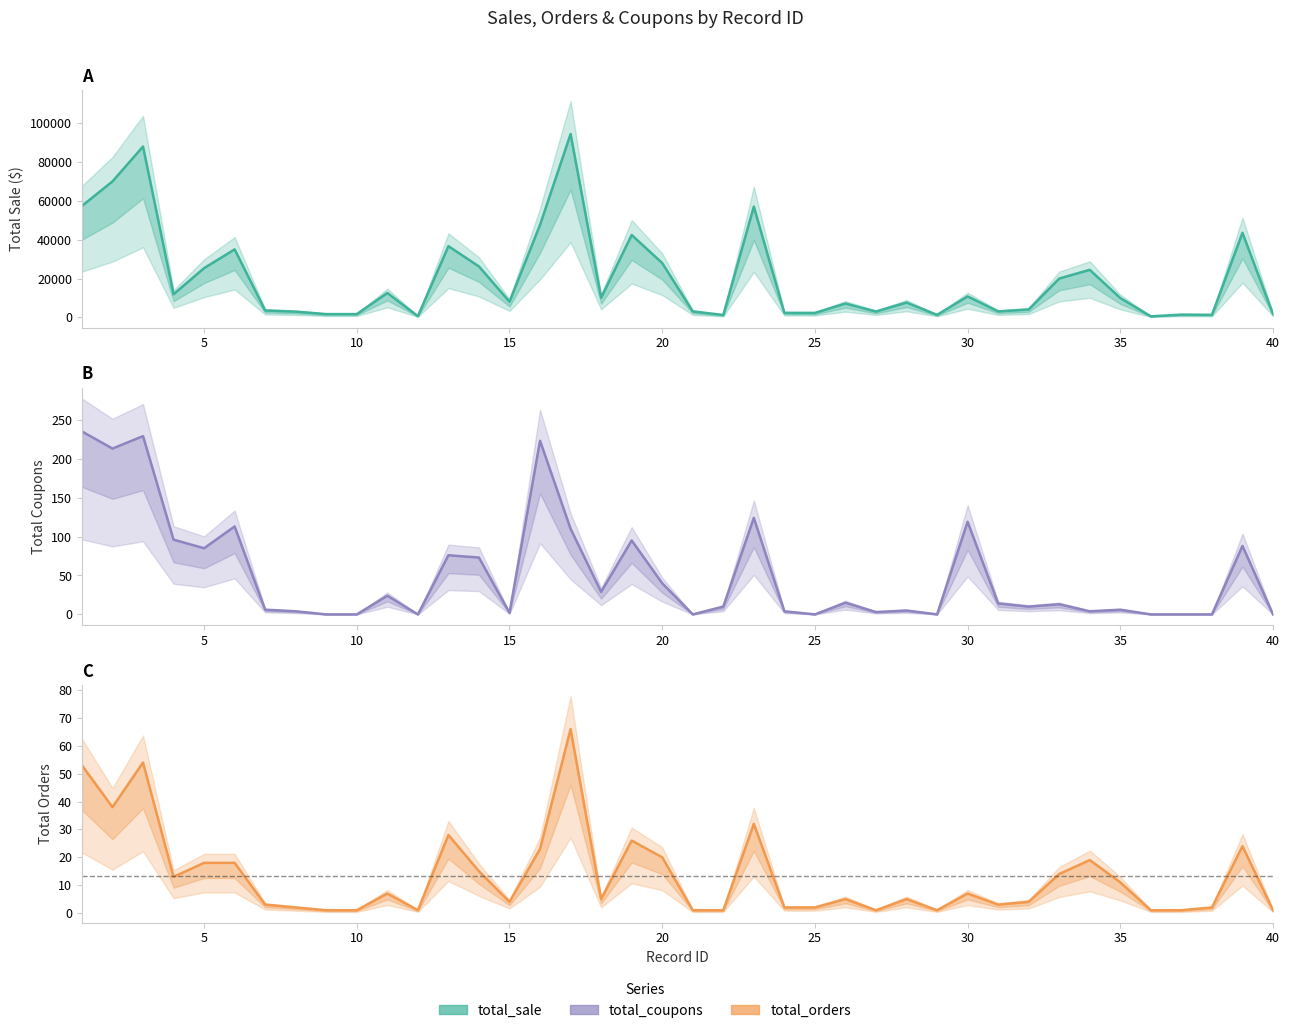

True or false: total_coupons has more than 0 points higher than both neighbors.

True